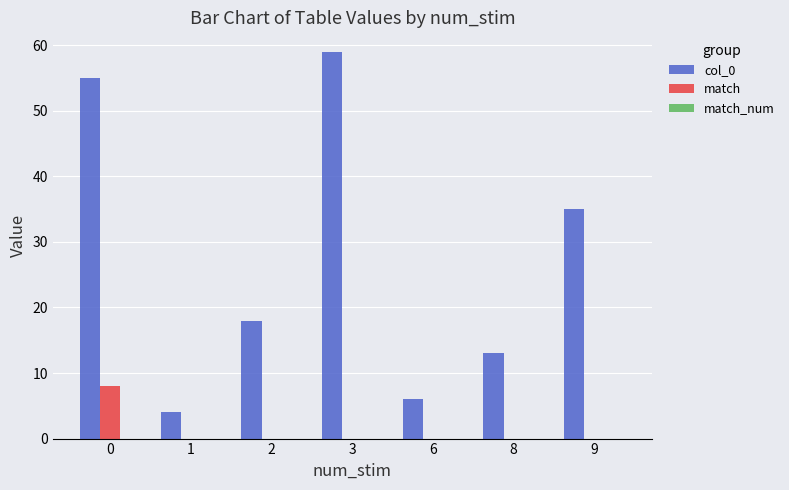

Is it true that match equals 0 at 3?

True